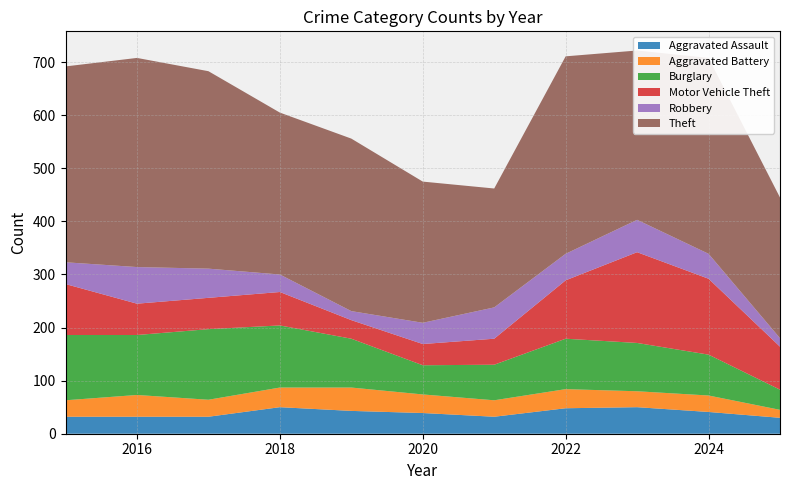

Reading left to right, list all the values displayed in this chart.

Aggravated Assault: 32	32	32	50	43	39	32	48	50	41	30
Aggravated Battery: 31	41	32	37	44	35	31	36	30	31	15
Burglary: 123	113	133	117	92	55	67	95	91	77	38
Motor Vehicle Theft: 96	59	59	63	35	40	49	110	171	143	81
Robbery: 41	69	55	33	17	40	59	50	61	47	16
Theft: 369	394	372	305	325	266	224	372	319	369	265